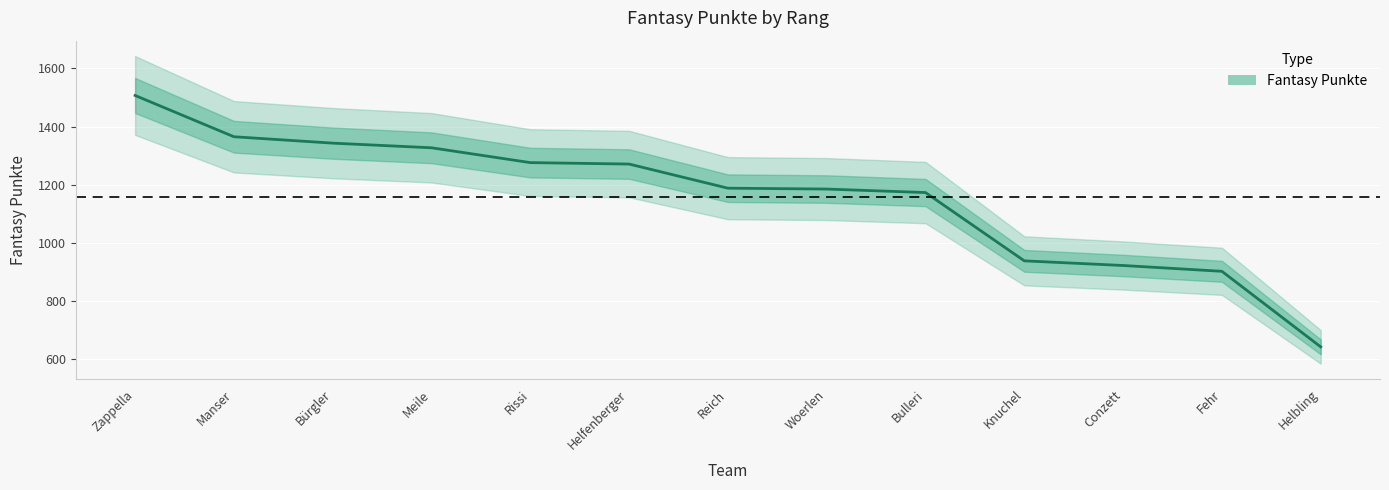

List the labels in order of value, smallest first.

Helbling, Fehr, Conzett, Knuchel, Bulleri, Woerlen, Reich, Helfenberger, Rissi, Meile, Bürgler, Manser, Zappella